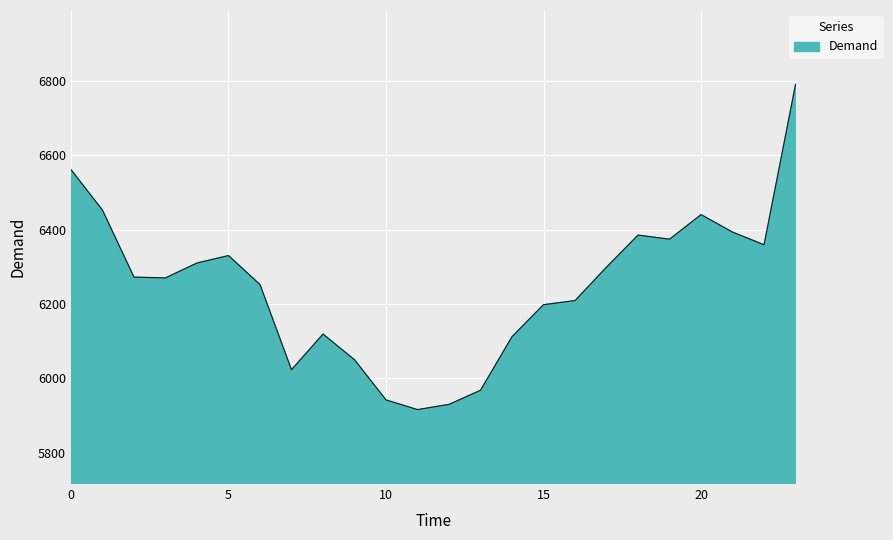

What is the smallest value displayed?

5916